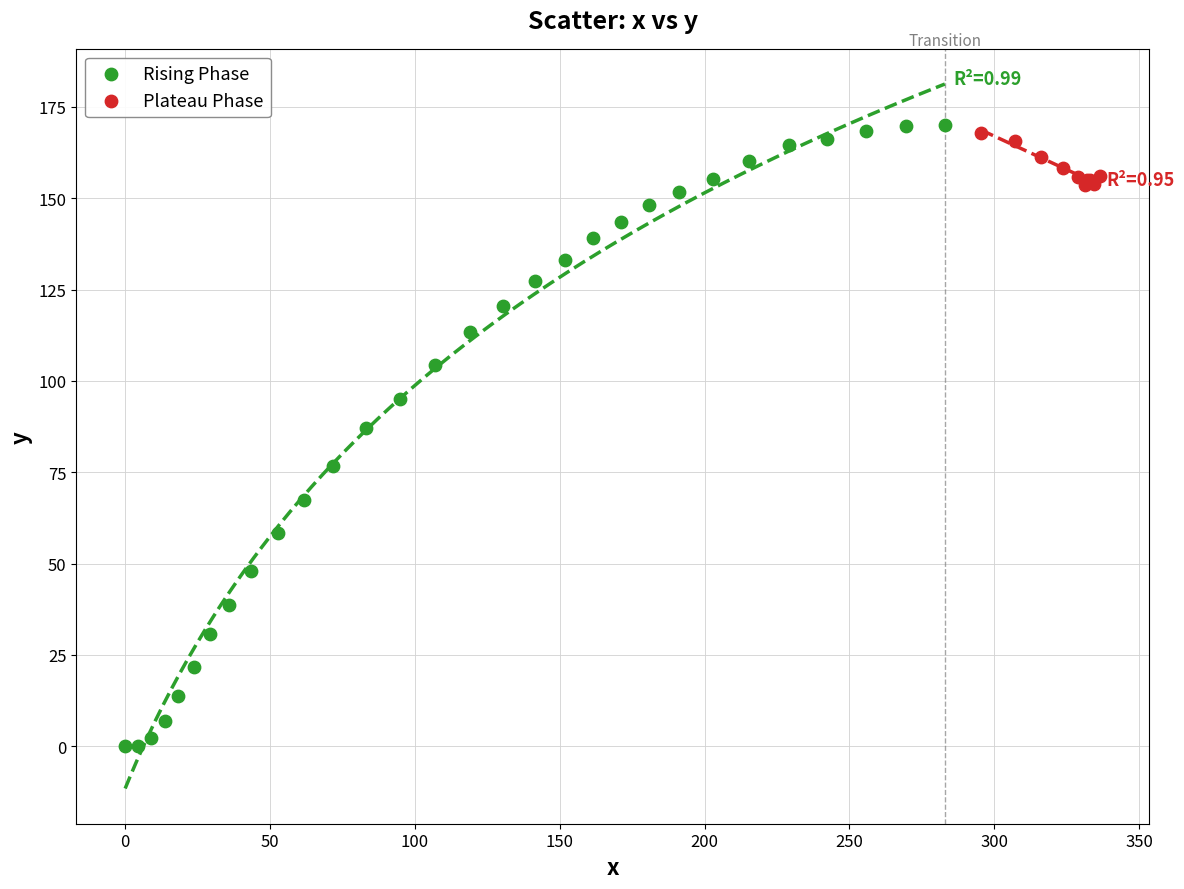

Which series reaches the minimum Y coordinate?

Rising Phase